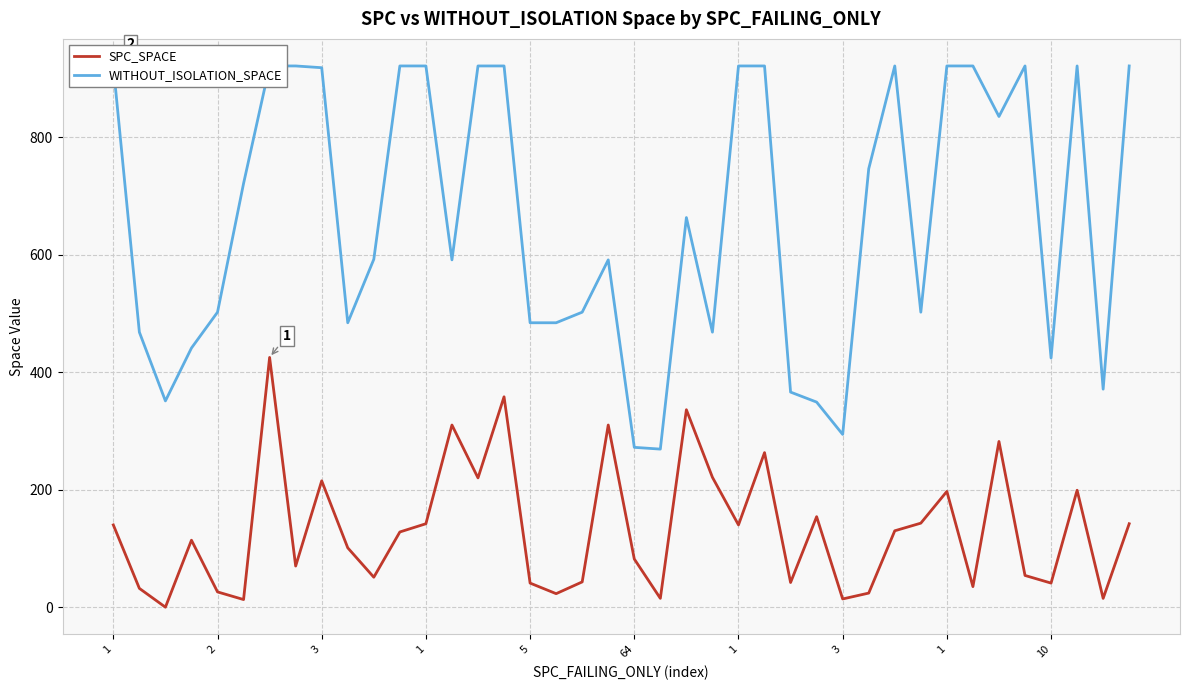

Which series has the largest total across all categories?

WITHOUT_ISOLATION_SPACE